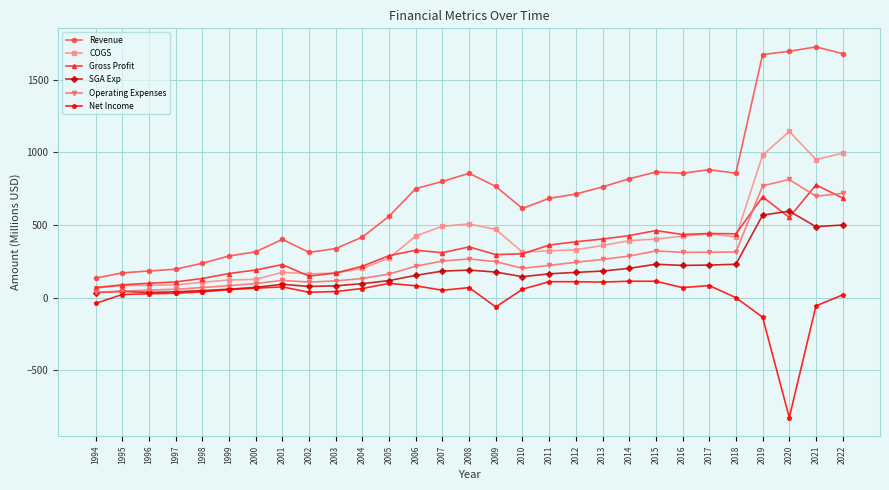

True or false: Gross Profit has more than 0 points higher than both neighbors.

True